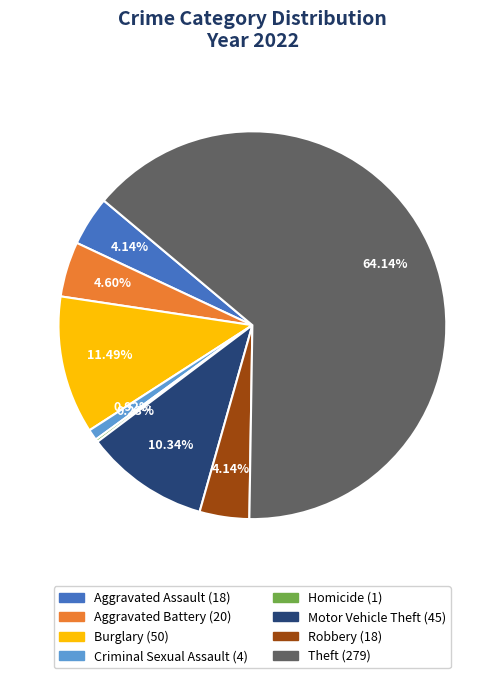

Is there a majority slice in this chart?

Yes